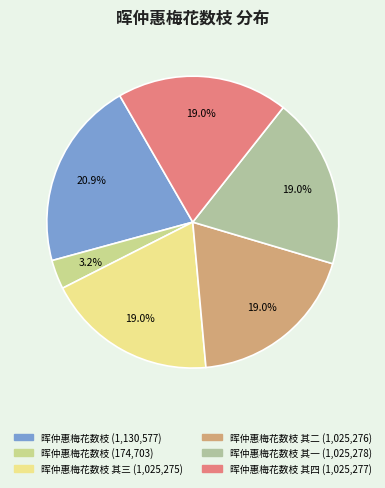

How many segments does this pie chart have?

6